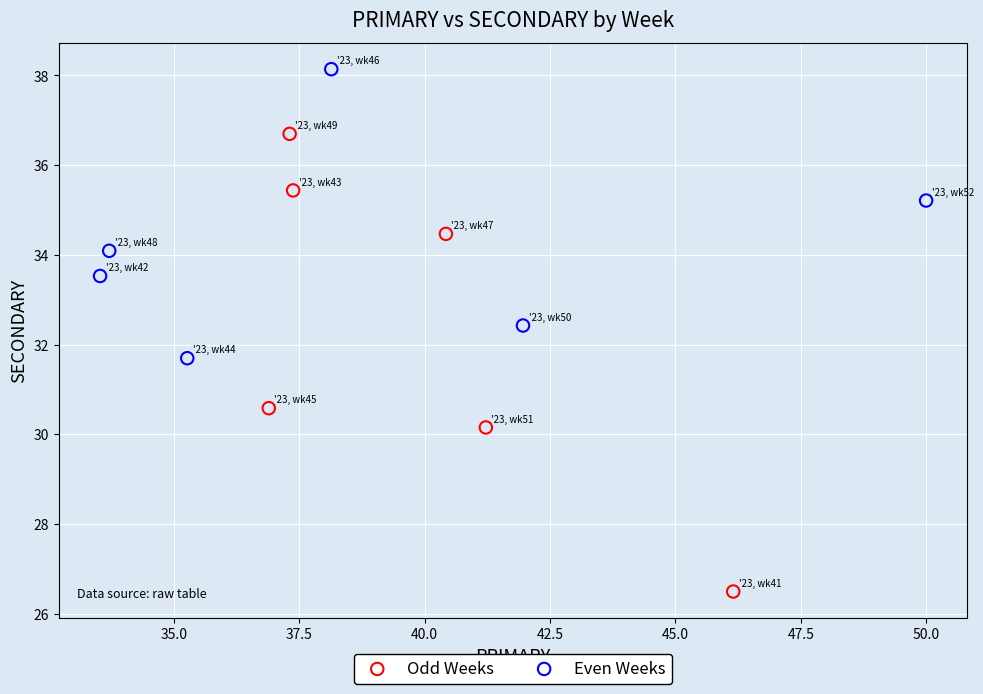

Which series contains the lowest Y value?

Odd Weeks